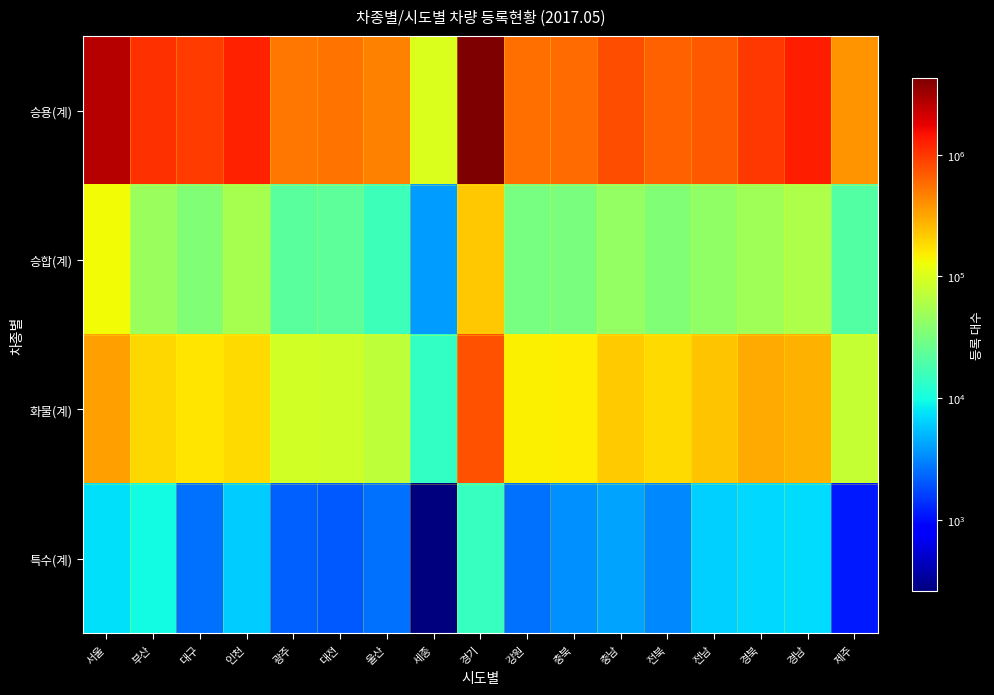

What is the difference between the highest and lowest values at 충북?

581660